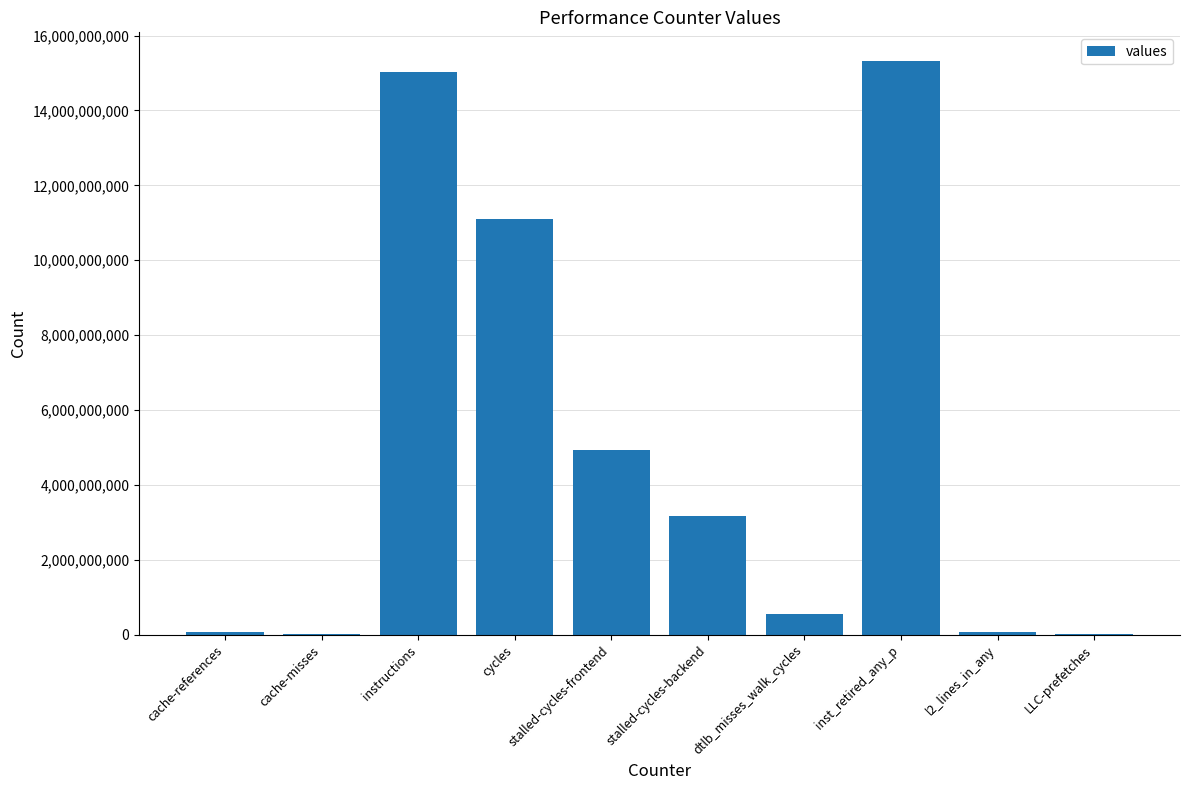

What is the sum of all values?

50246813969